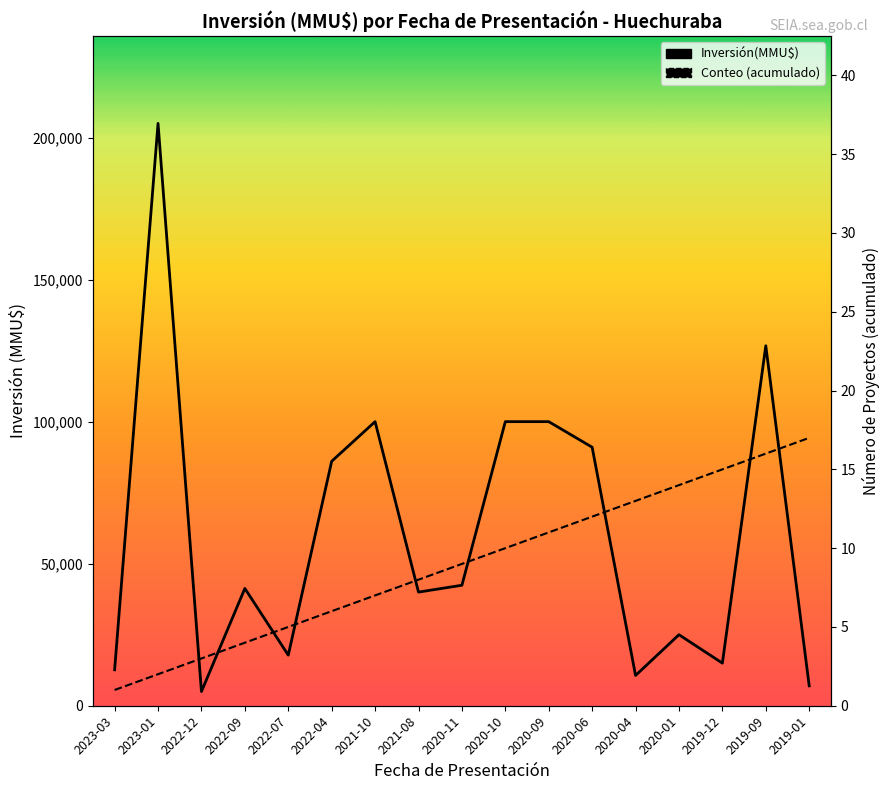

What is the difference between the maximum and minimum values?

200000